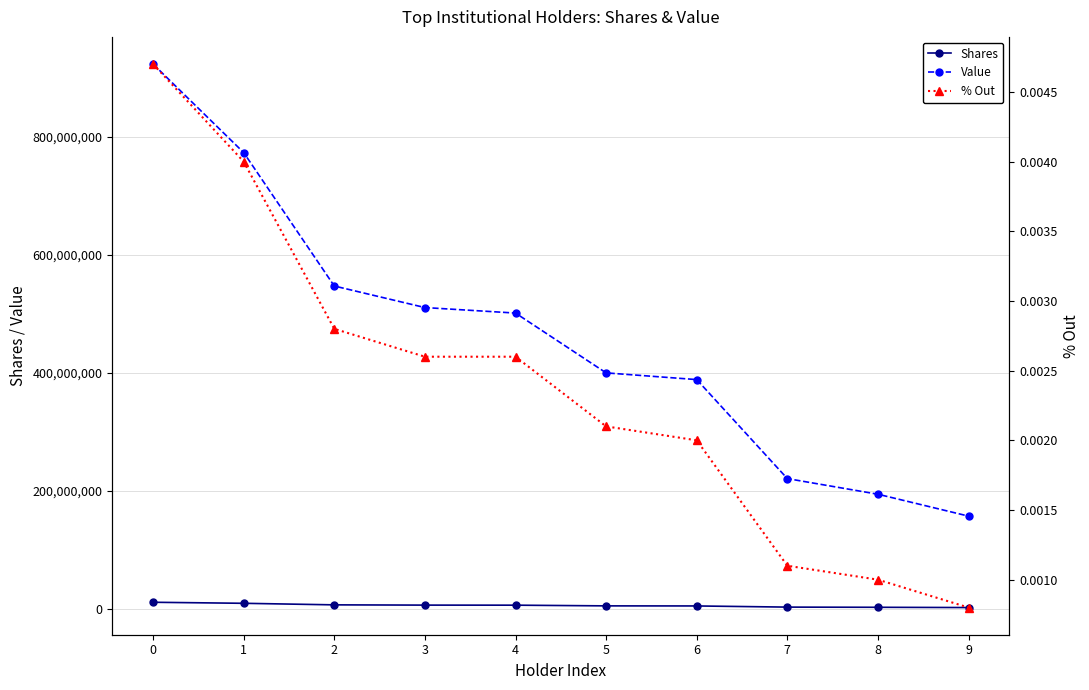

True or false: % Out and Shares intersect in this chart.

False